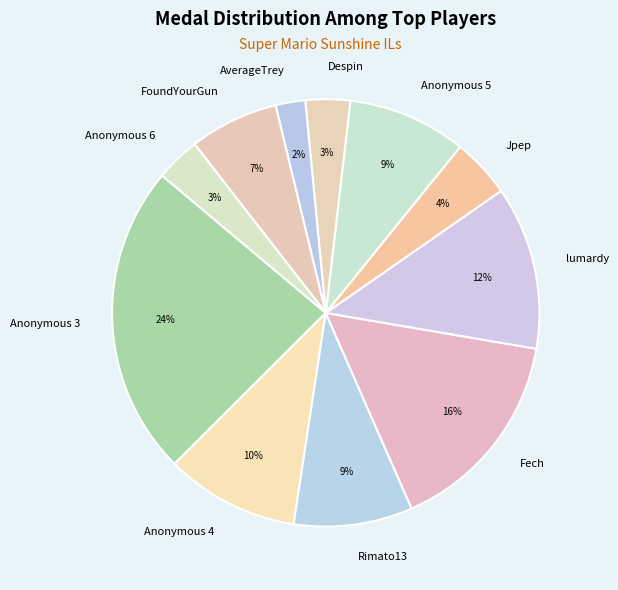

To the nearest percent, what portion does Rimato13 represent?

9%